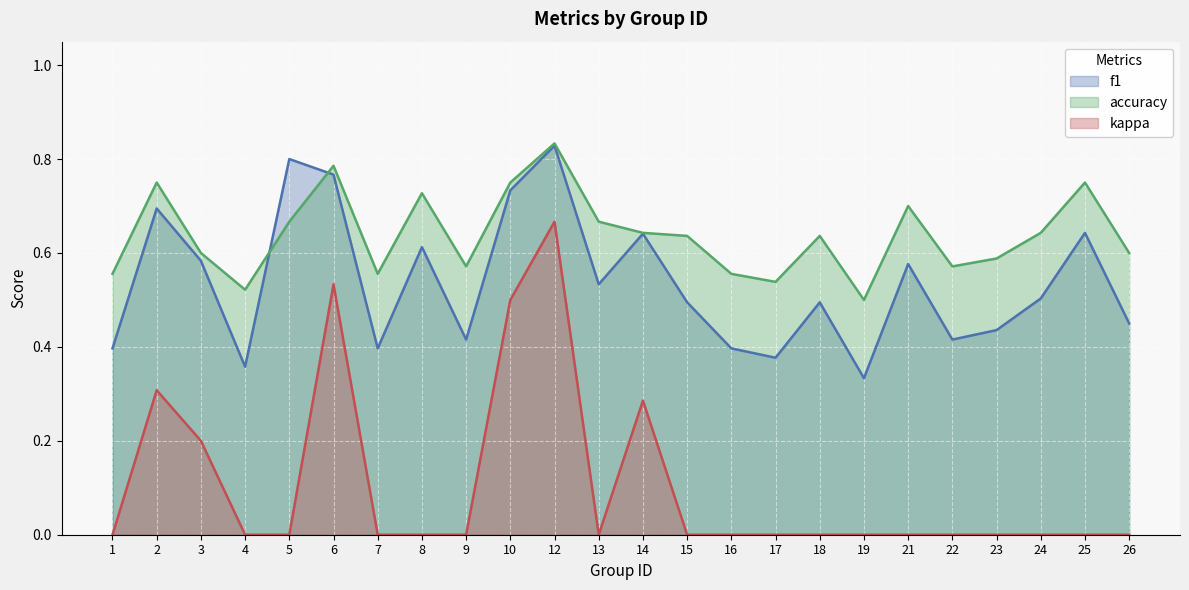

How many data points does each series have?

24